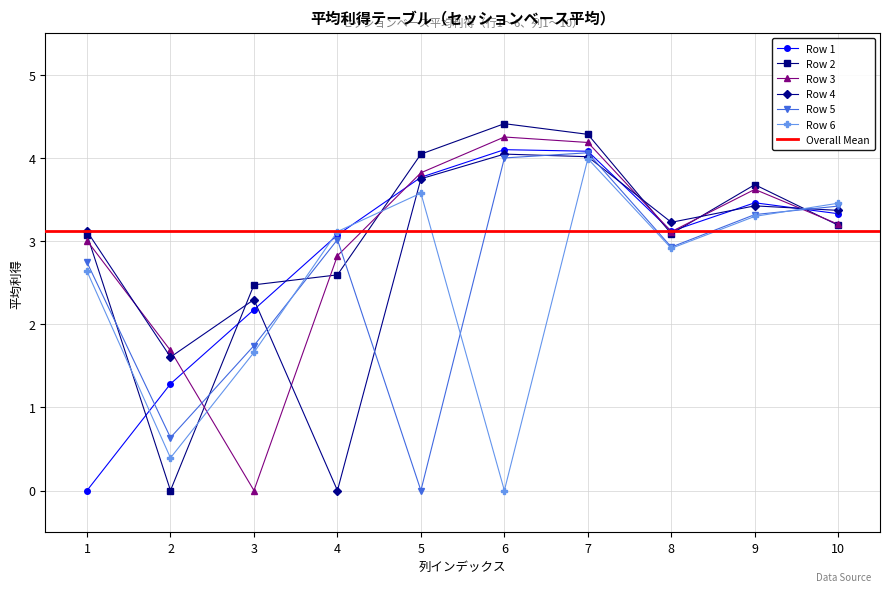

Which series has the widest spread of values?

Row 2